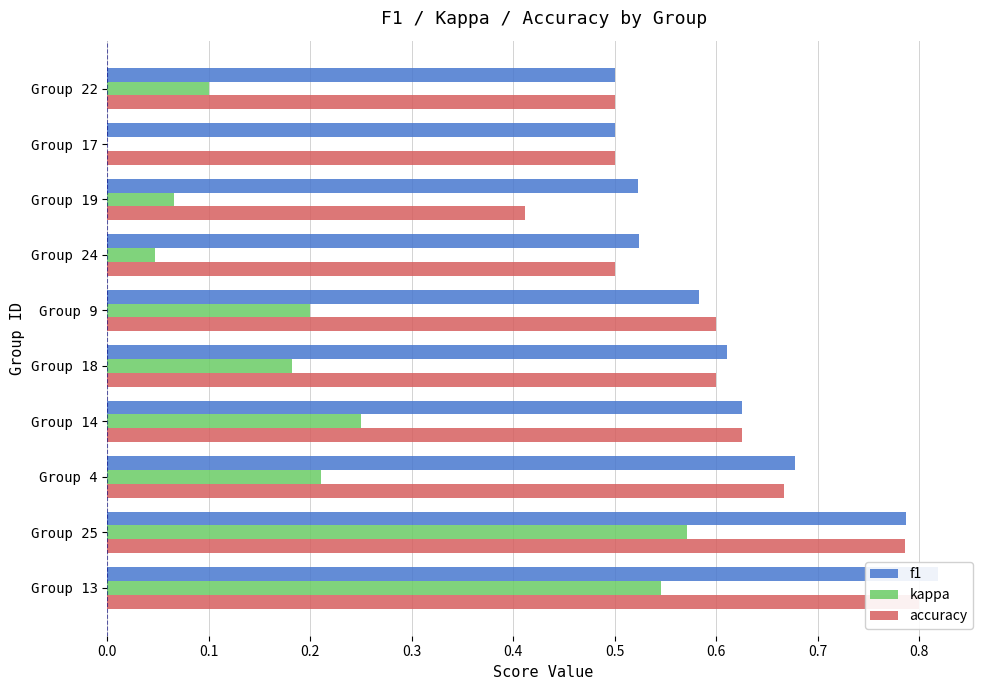

What is the value of the accuracy bar at the 10th from the left?

0.5